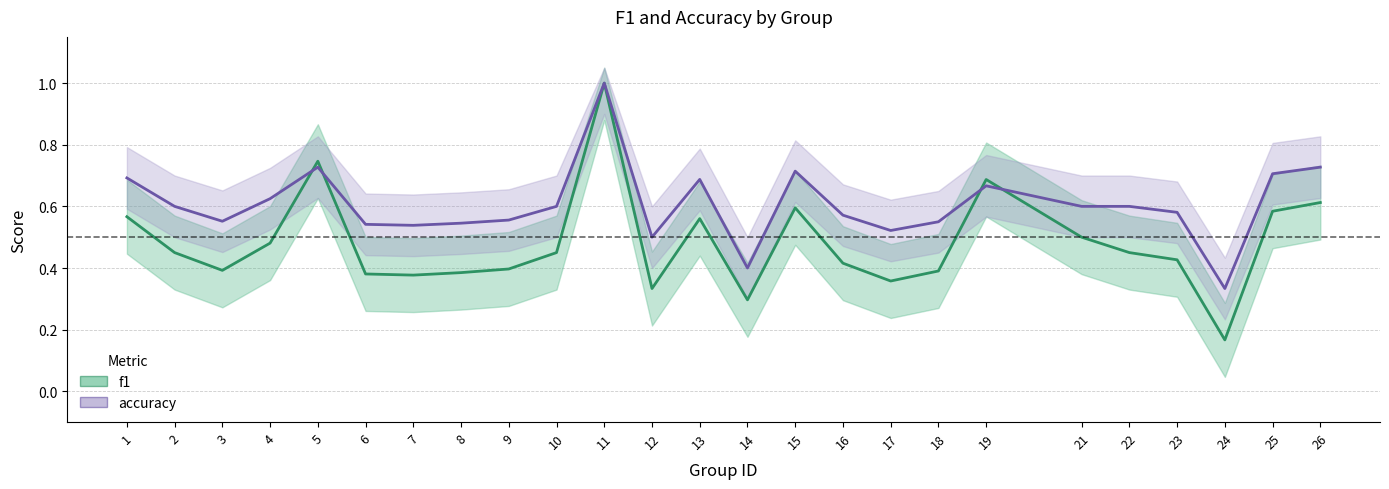

What value does the f1 series have at 11?

1.0